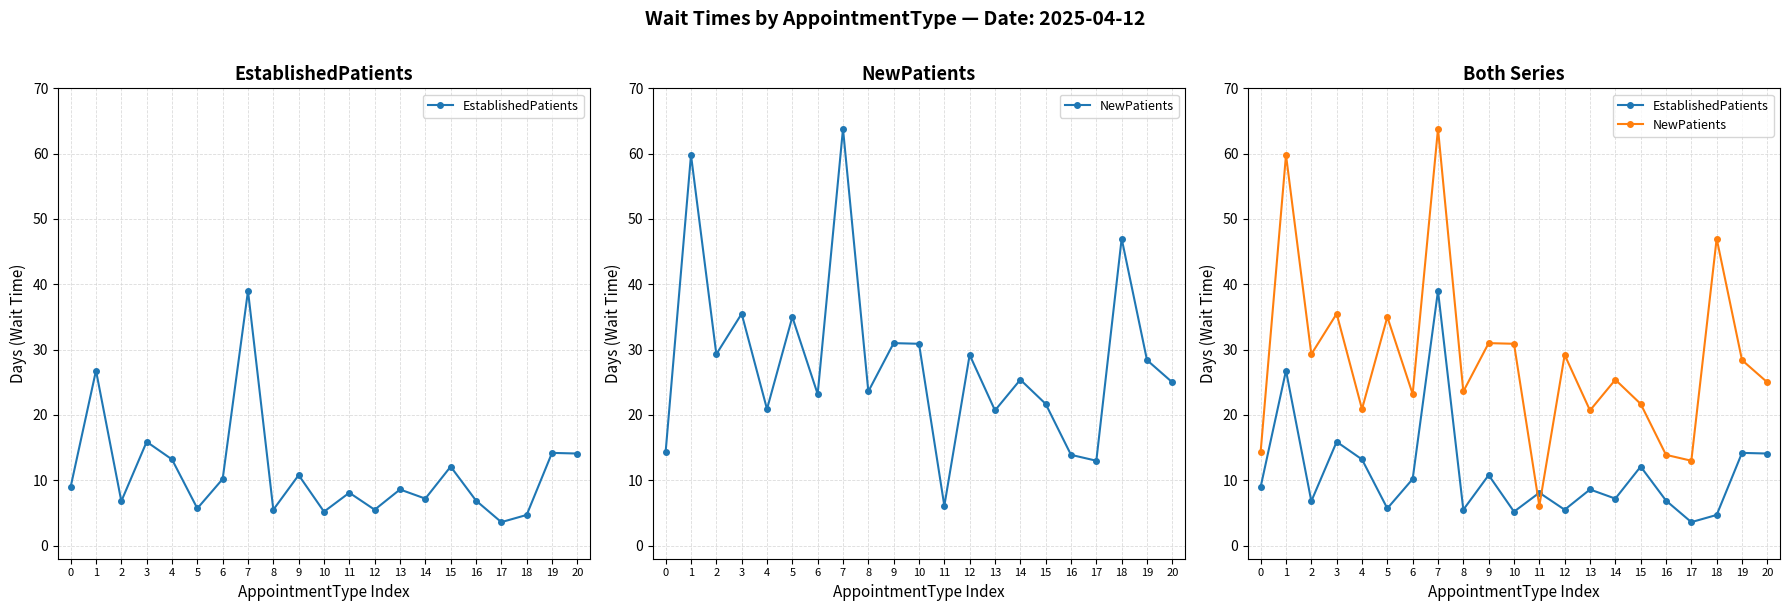

The value of EstablishedPatients at 2 is 6.8. True or false?

True